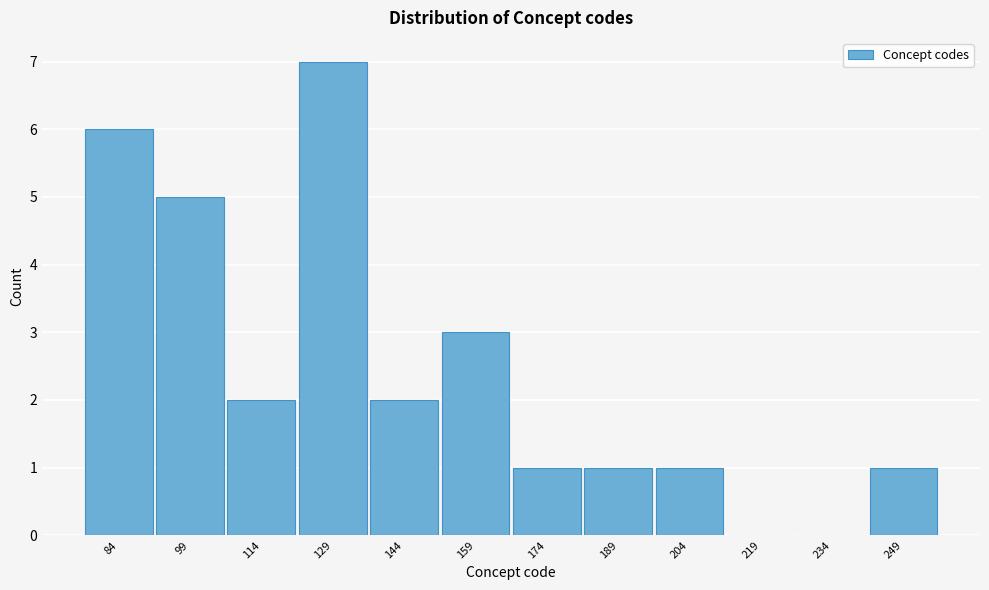

Reading left to right, list every bar in this chart as the range it spans on the x-axis followed by its height. Neither the bar edges nor the heights are printed on the chart, so give them approximately, as read against the axes.

76.5 to 91.5: 6
91.5 to 106.5: 5
106.5 to 121.5: 2
121.5 to 136.5: 7
136.5 to 151.5: 2
151.5 to 166.5: 3
166.5 to 181.5: 1
181.5 to 196.5: 1
196.5 to 211.5: 1
211.5 to 226.5: 0
226.5 to 241.5: 0
241.5 to 256.5: 1